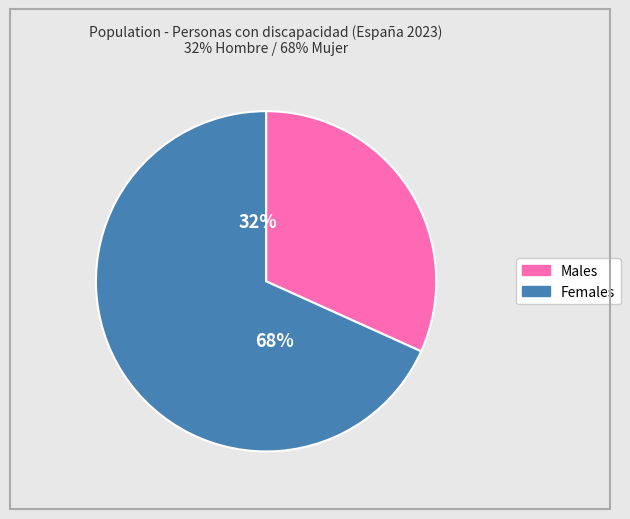

How many slices are in this pie chart?

2